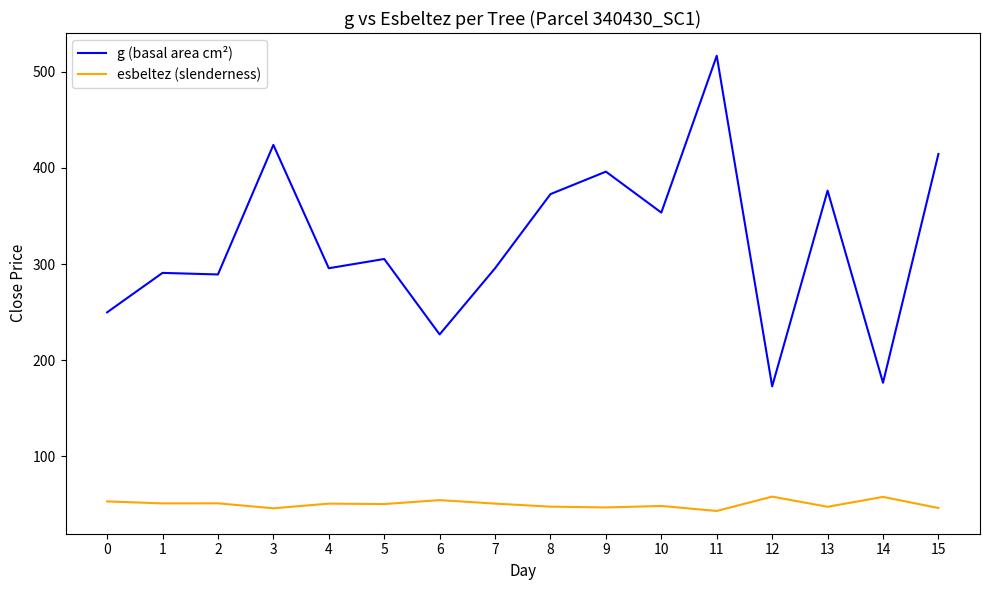

At which category is the sum across all series the highest?

11